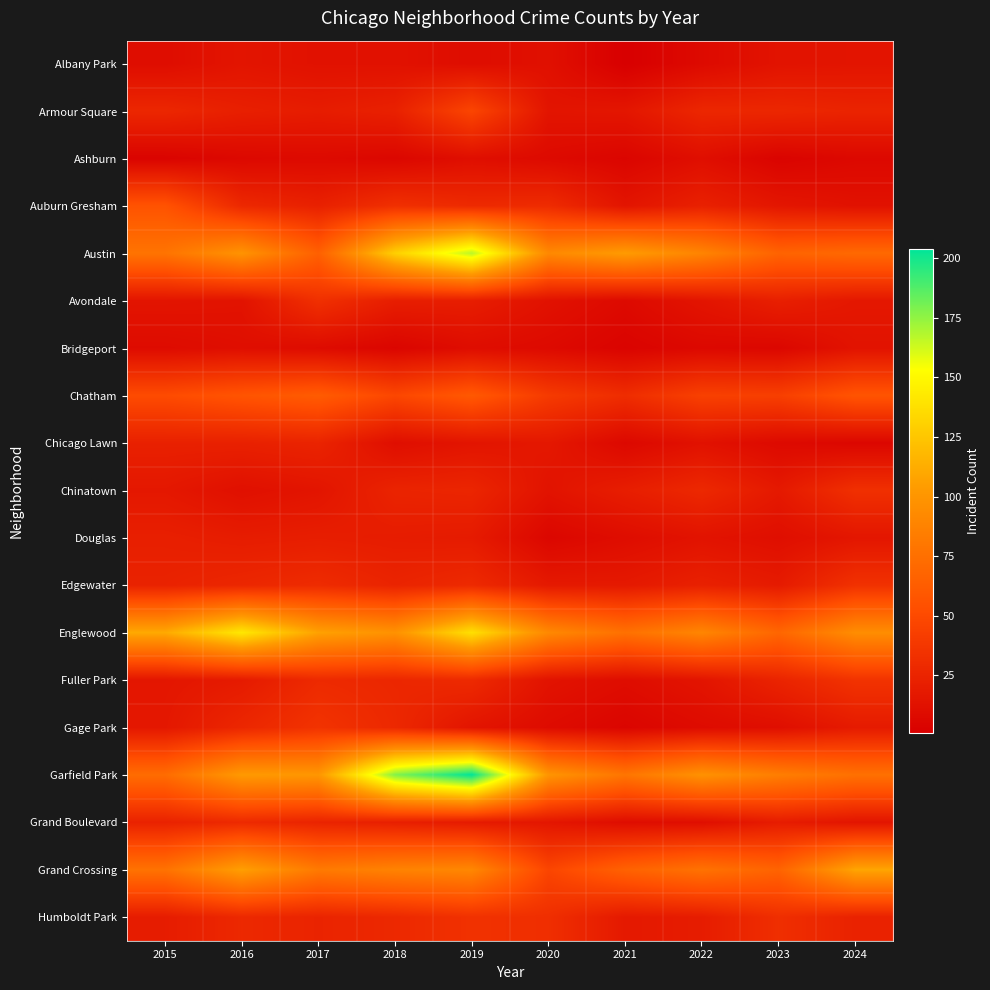

At 2018, list the series in order from smallest to largest.

Bridgeport, Ashburn, Chicago Lawn, Albany Park, Douglas, Avondale, Grand Boulevard, Armour Square, Chinatown, Edgewater, Fuller Park, Gage Park, Humboldt Park, Auburn Gresham, Chatham, Grand Crossing, Englewood, Austin, Garfield Park